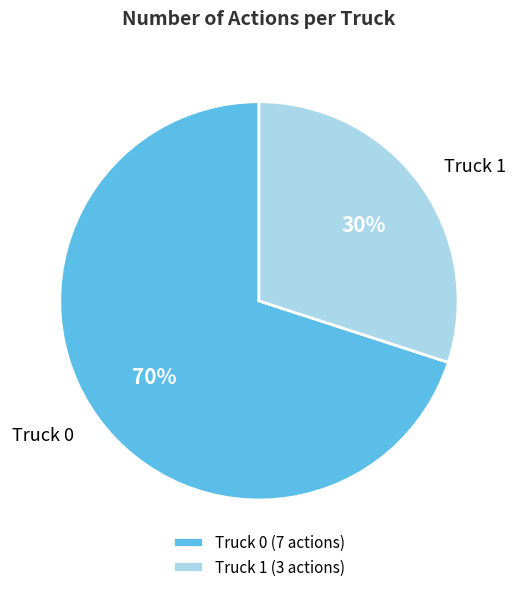

Is the sum of Truck 0 (7 actions) and Truck 1 (3 actions) greater than half?

Yes